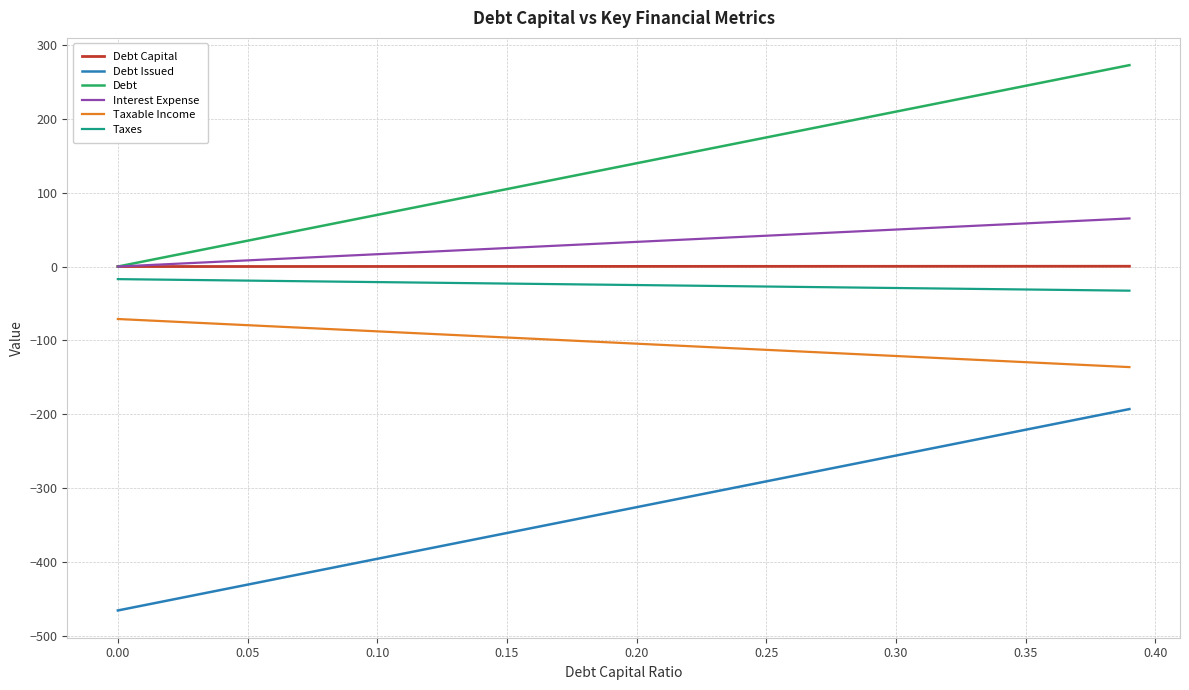

True or false: Debt Issued and Interest Expense intersect in this chart.

False